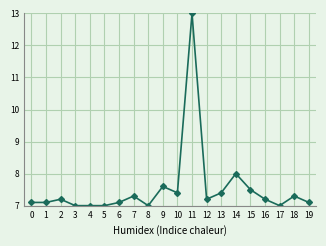

Reading left to right, what are all the values shown in this chart?

0=7.1	1=7.1	2=7.2	3=7.0	4=7.0	5=7.0	6=7.1	7=7.3	8=7.0	9=7.6	10=7.4	11=13.0	12=7.2	13=7.4	14=8.0	15=7.5	16=7.2	17=7.0	18=7.3	19=7.1